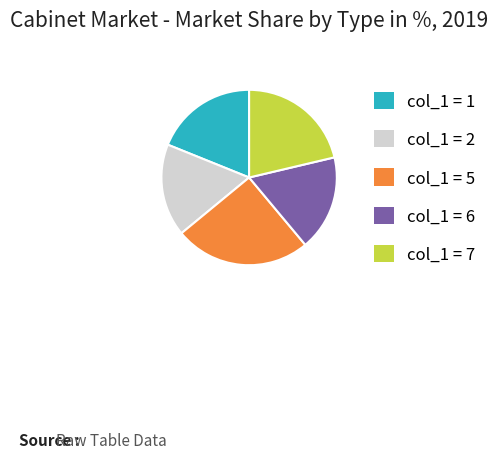

Count the number of slices in the pie.

5